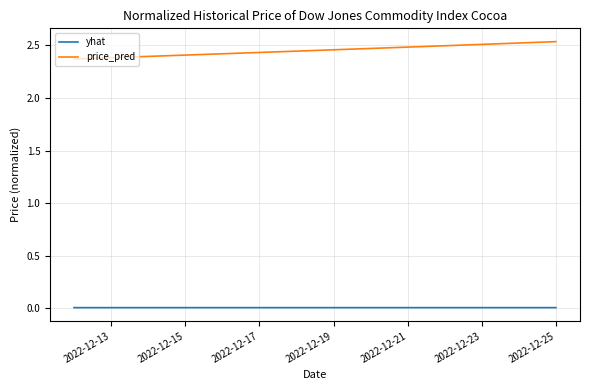

True or false: yhat and price_pred intersect in this chart.

False